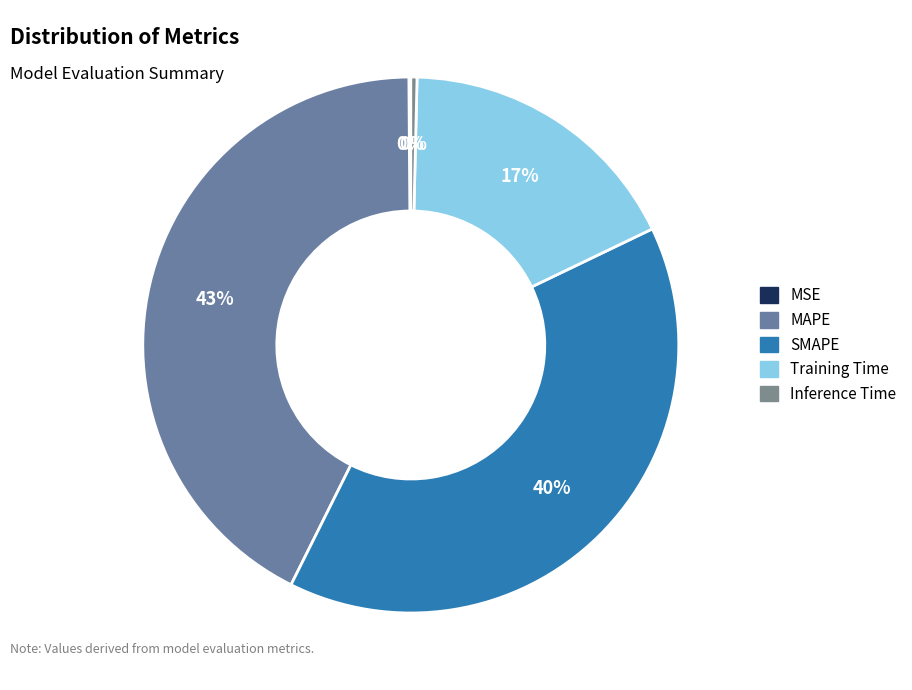

How many segments does this pie chart have?

5